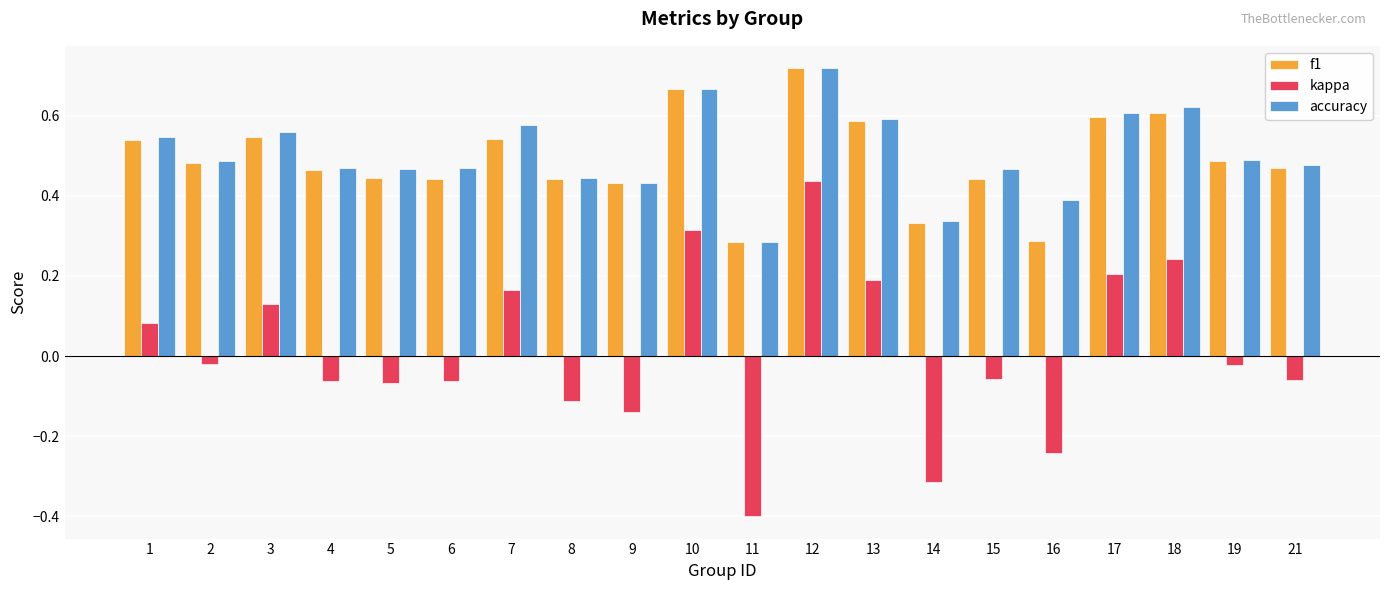

How many bars are there in total?

60